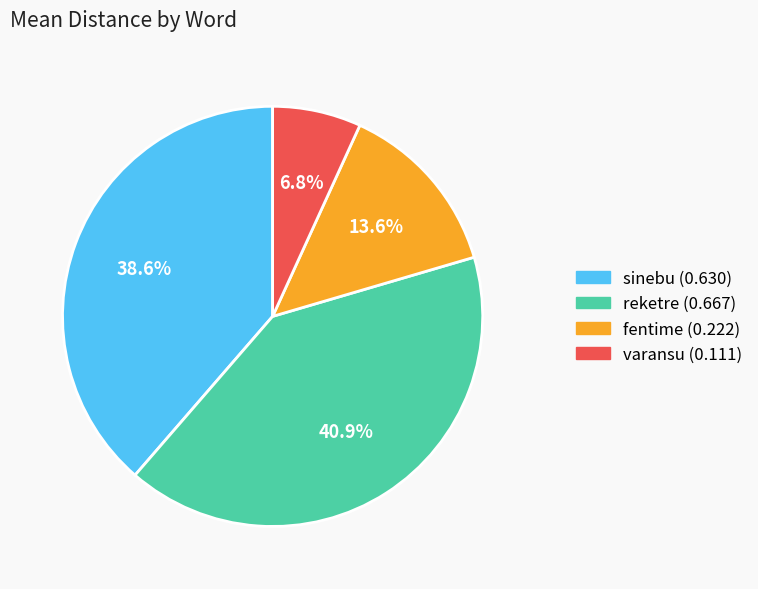

Is reketre the majority of the pie?

No